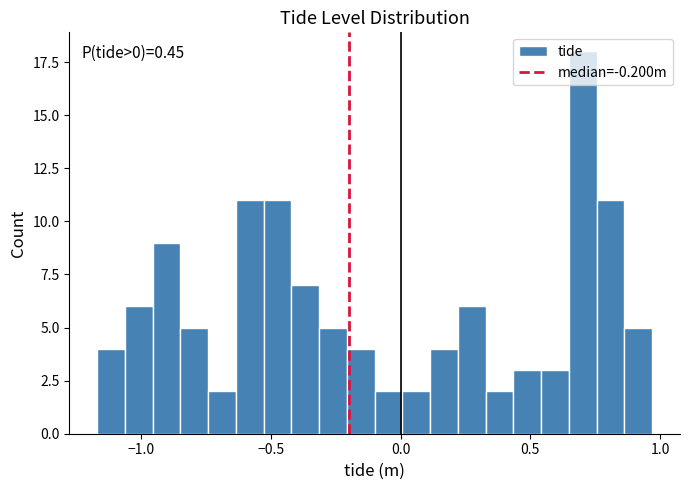

Around what value on the x-axis is the tallest bar? Give the approximate position of its centre, as read against the axis.

0.70